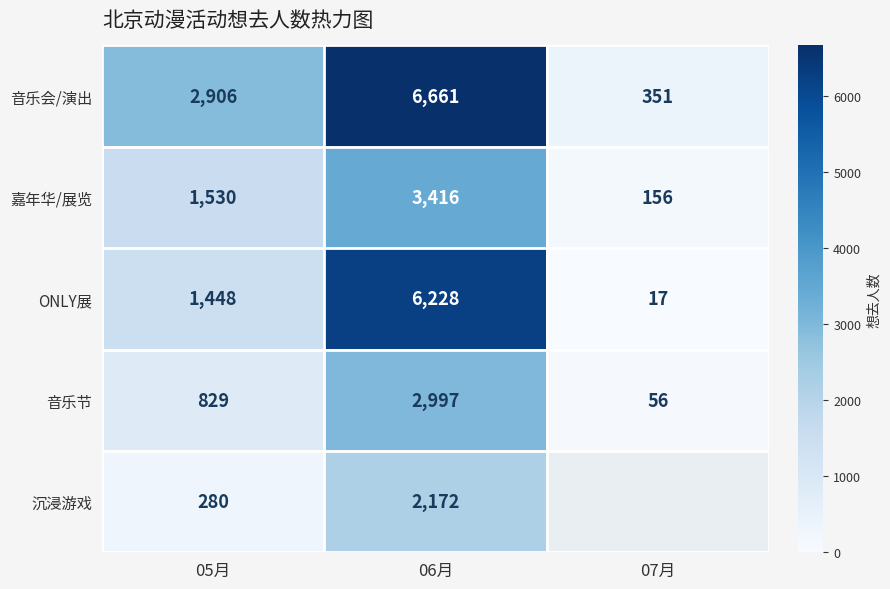

What is the difference between the highest and lowest values at 05月?

2626